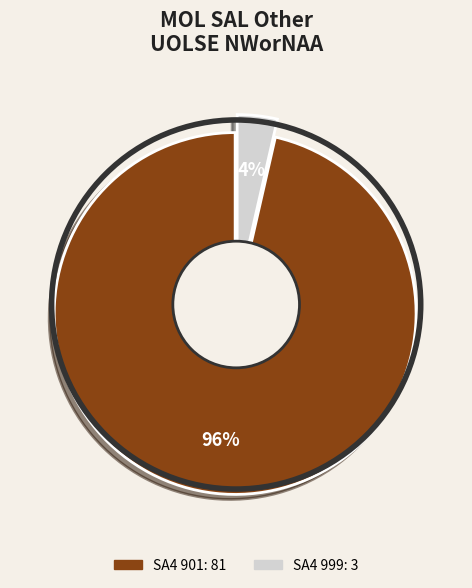

Count the number of slices in the pie.

3